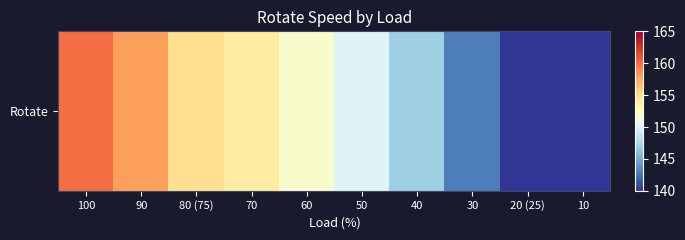

Rank the categories by value from lowest to highest.

20 (25), 10, 30, 40, 50, 60, 70, 80 (75), 90, 100